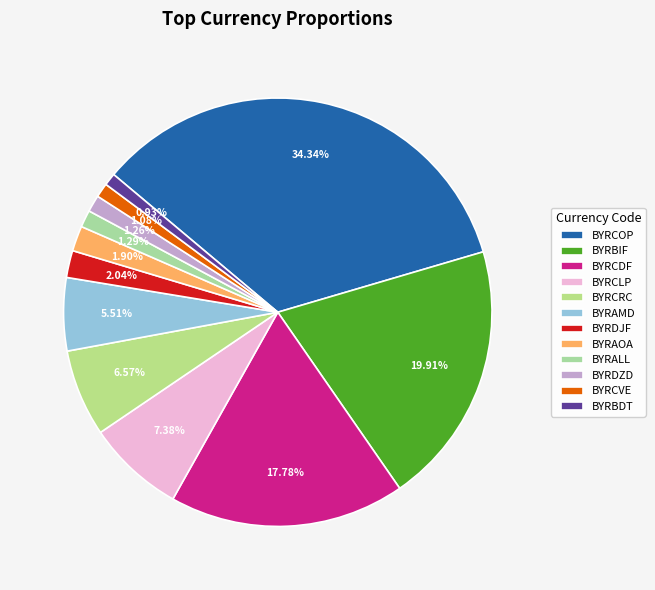

What is the largest slice in the pie chart?

BYRCOP